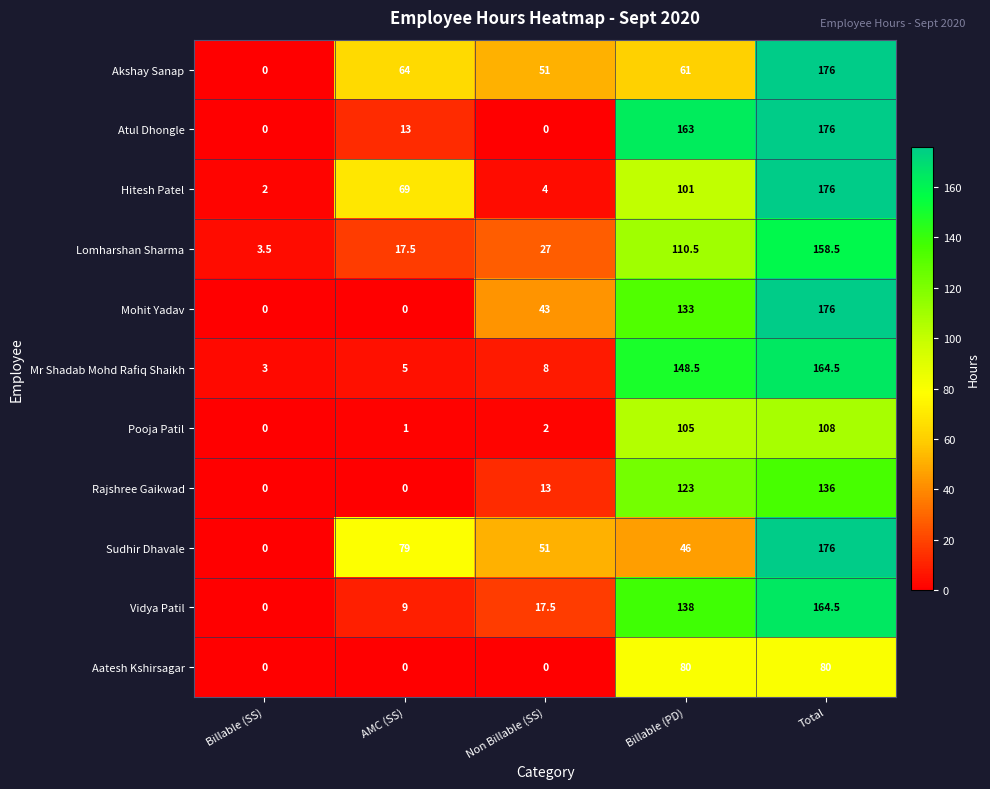

At which label is Akshay Sanap closest to 88?

AMC (SS)